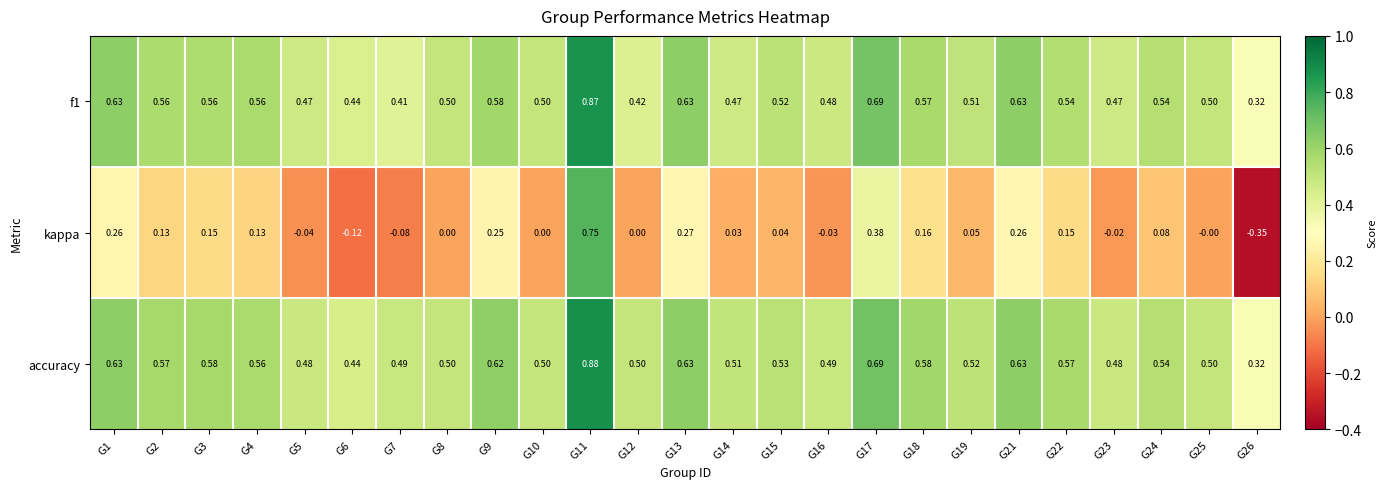

Which series changed the most between G10 and G21?

kappa